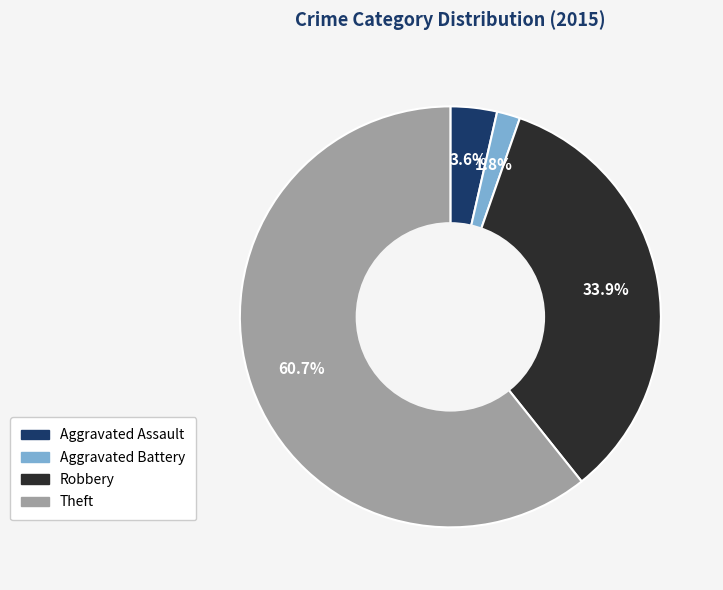

Is there any slice that represents more than half of the pie?

Yes